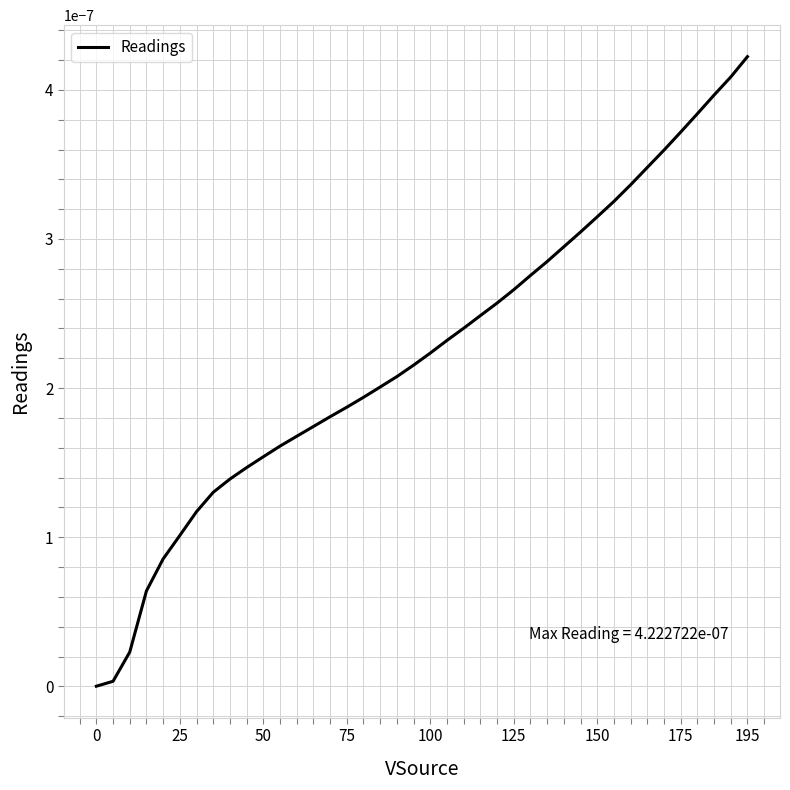

At which category does the chart reach its peak across all series?

195